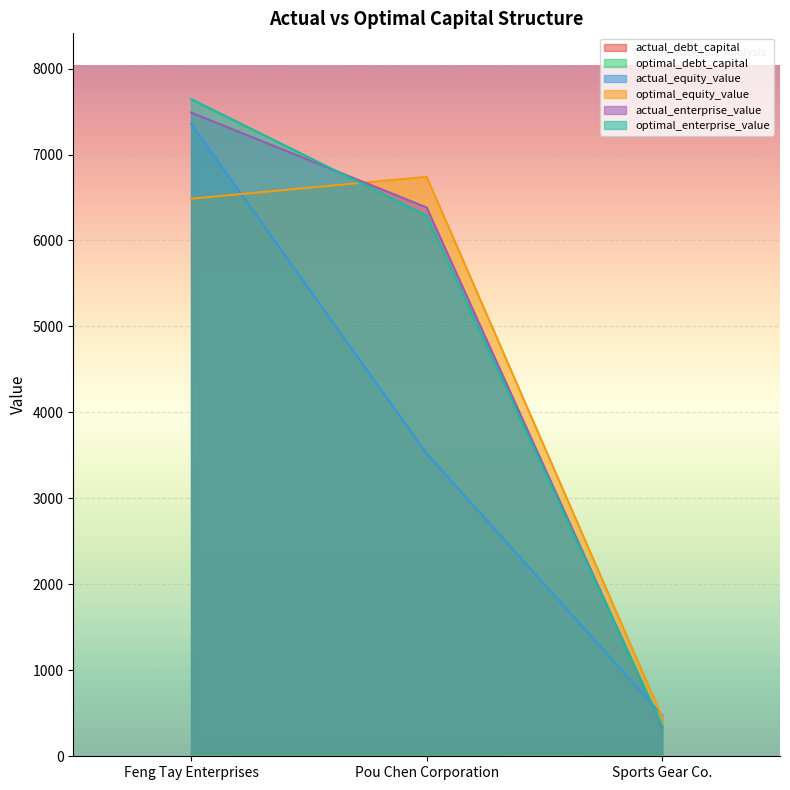

What is the value of the optimal_enterprise_value point at the 3rd from the left?

351.2